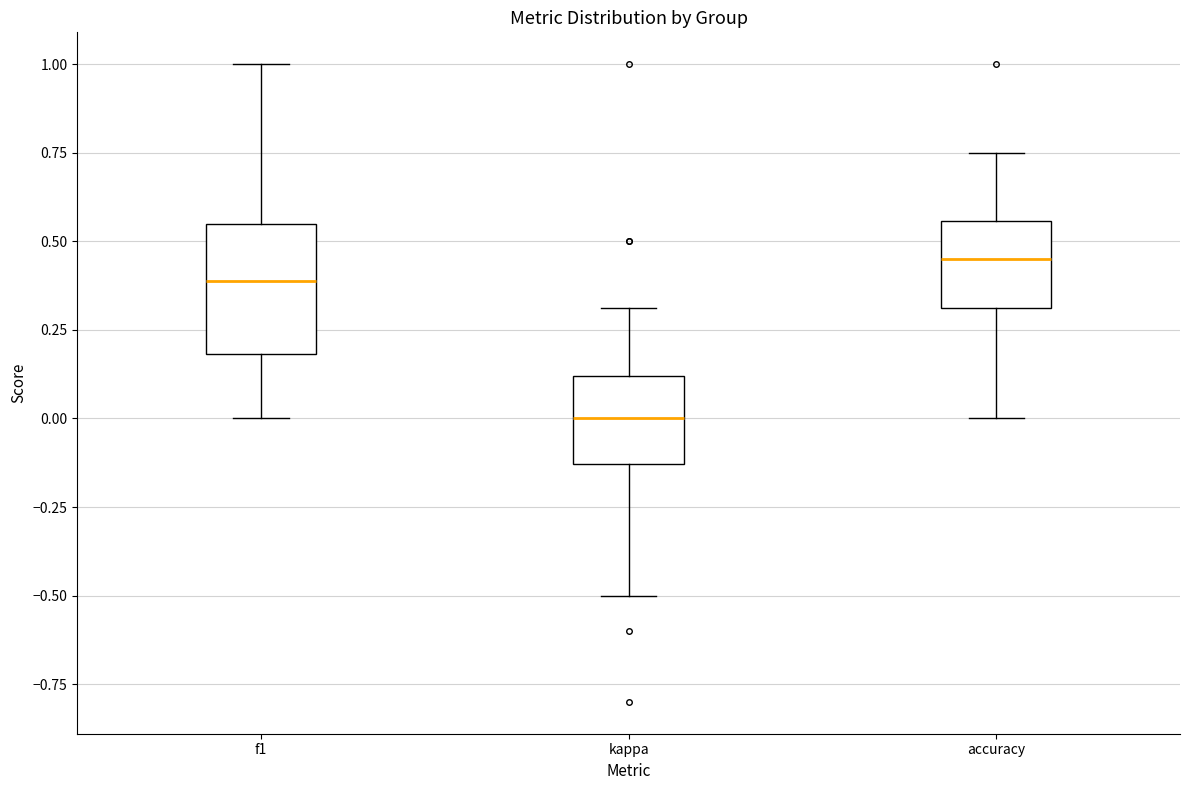

Comparing the boxes themselves (not the whiskers), which one is the tallest?

f1